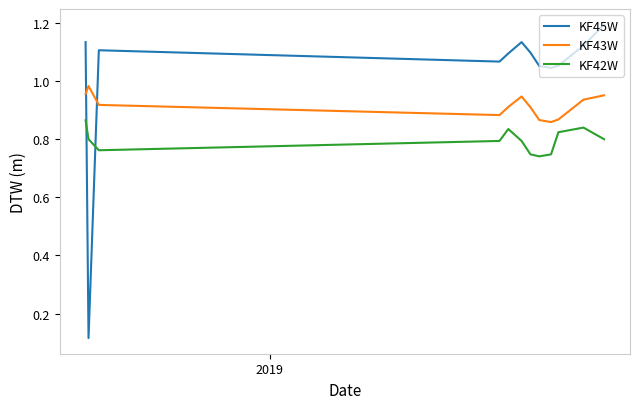

What is the maximum value shown in the chart?

1.2